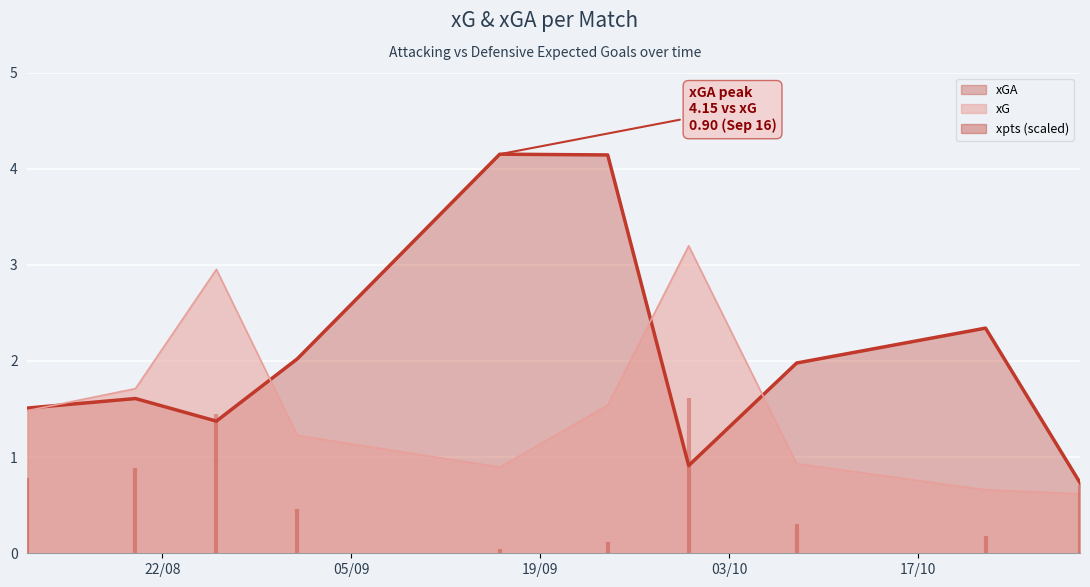

What is the total value across all series at 2023-09-16?

5.0